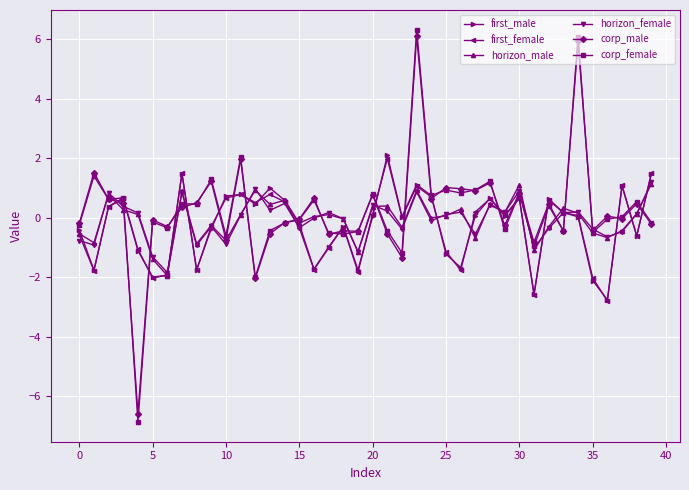

What are all the series names shown in the legend?

first_male, first_female, horizon_male, horizon_female, corp_male, corp_female